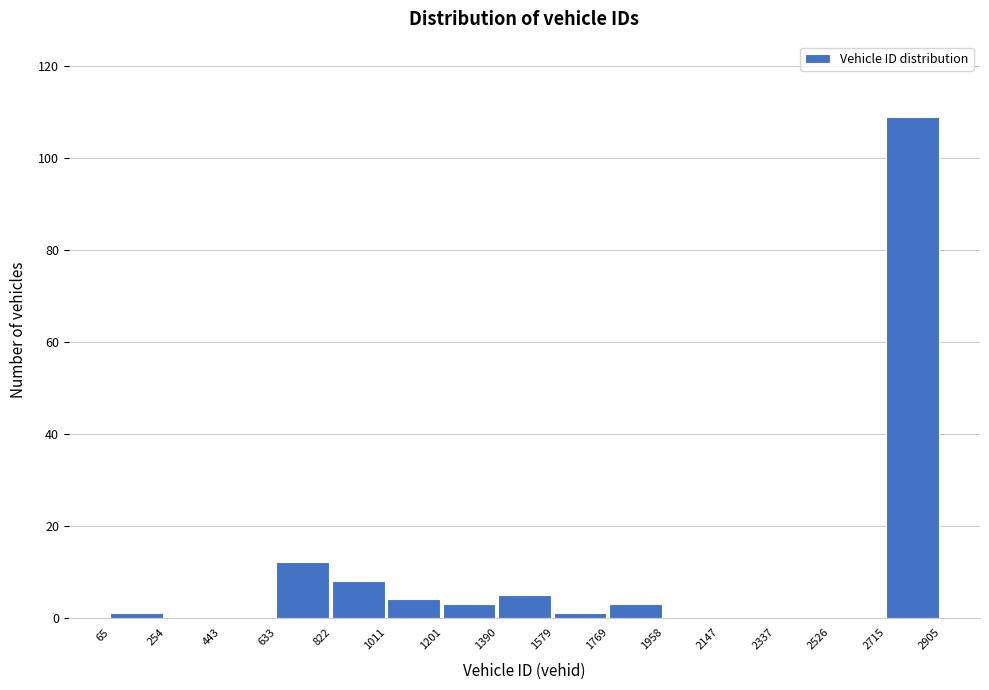

Which range on the x-axis has the tallest bar?

2715 to 2905